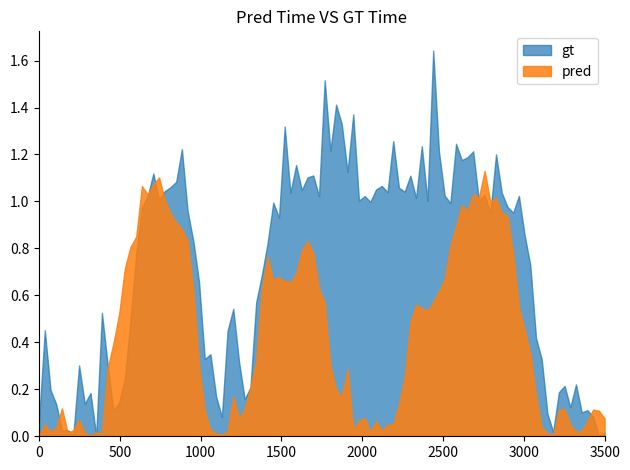

Which series has the largest range (max minus min)?

gt